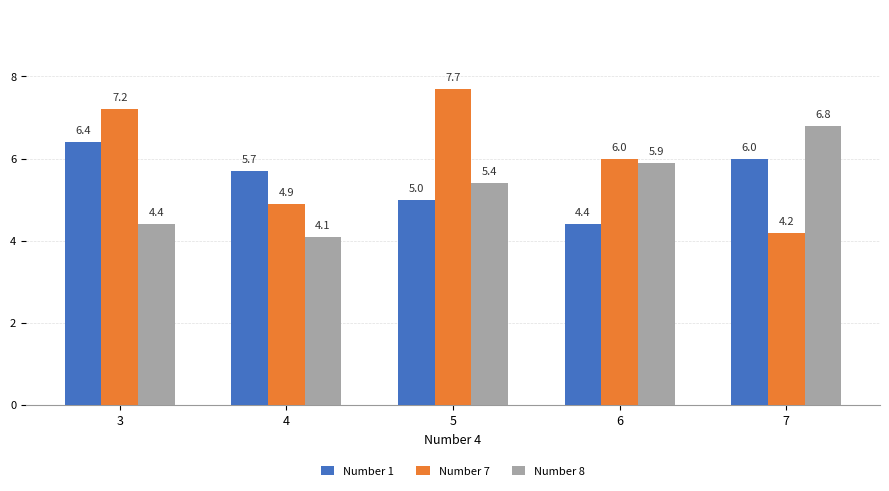

Which label corresponds to the largest value in the chart?

5